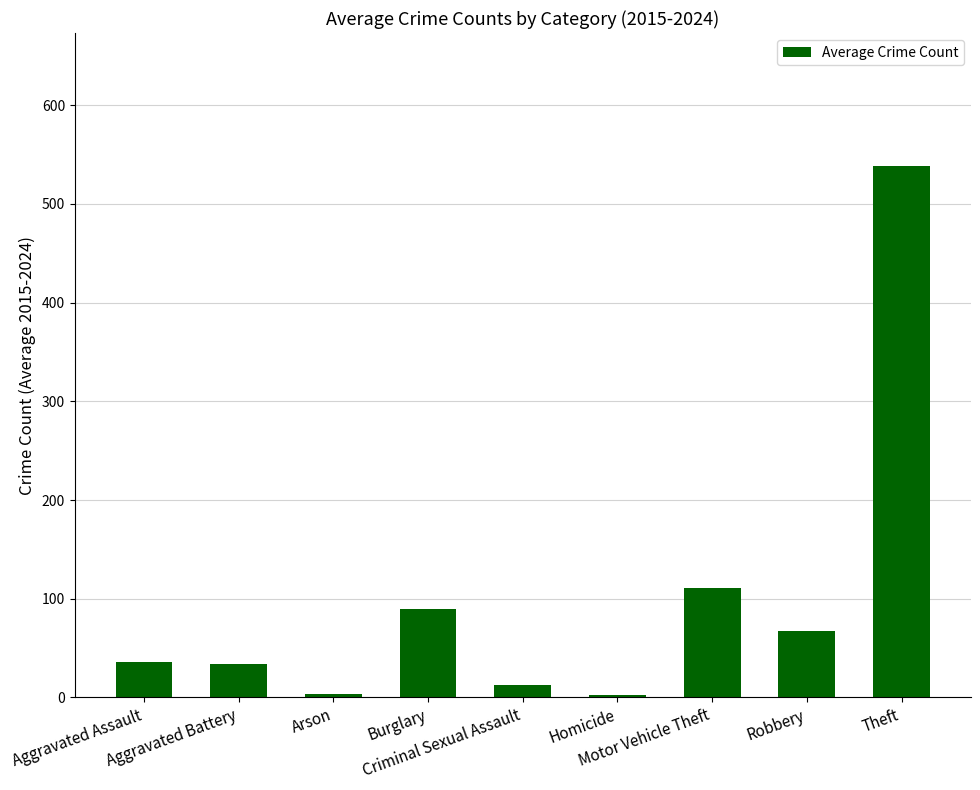

What is the sum of all values?

895.7